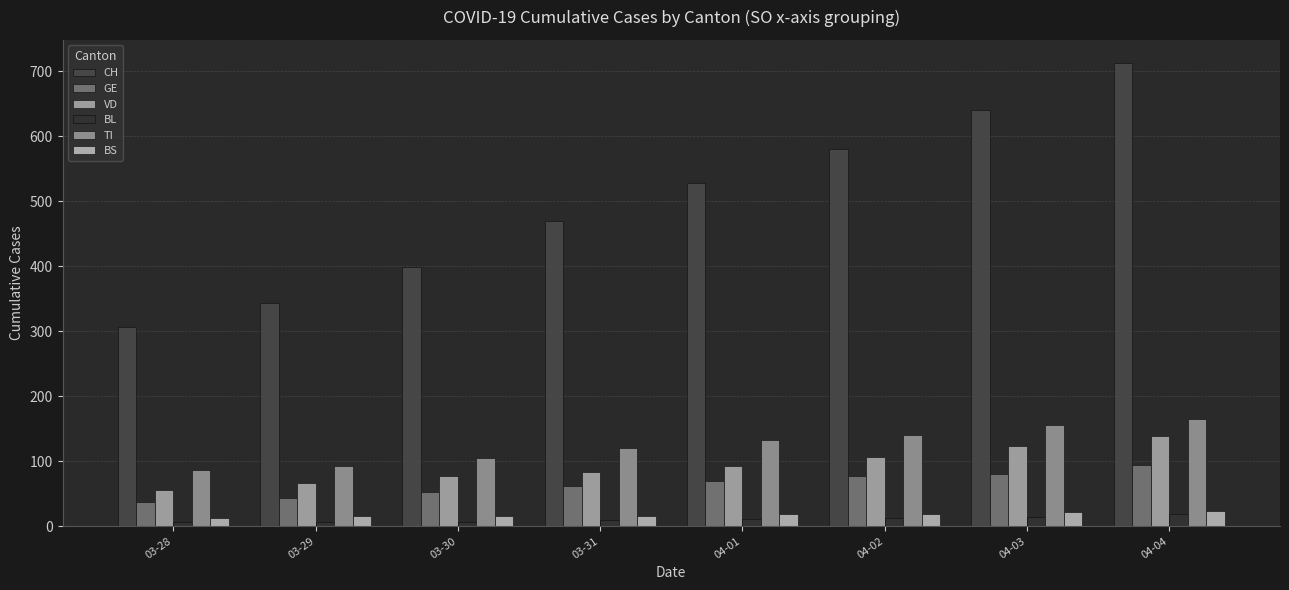

Reading left to right, transcribe all the data shown in this chart.

CH: 03-28=307	03-29=343	03-30=399	03-31=470	04-01=528	04-02=581	04-03=641	04-04=713
GE: 03-28=37	03-29=44	03-30=53	03-31=61	04-01=69	04-02=77	04-03=81	04-04=94
VD: 03-28=55	03-29=66	03-30=77	03-31=84	04-01=92	04-02=107	04-03=123	04-04=138
BL: 03-28=6	03-29=6	03-30=7	03-31=10	04-01=11	04-02=12	04-03=14	04-04=19
TI: 03-28=87	03-29=93	03-30=105	03-31=120	04-01=132	04-02=141	04-03=155	04-04=165
BS: 03-28=13	03-29=15	03-30=15	03-31=16	04-01=18	04-02=19	04-03=21	04-04=24